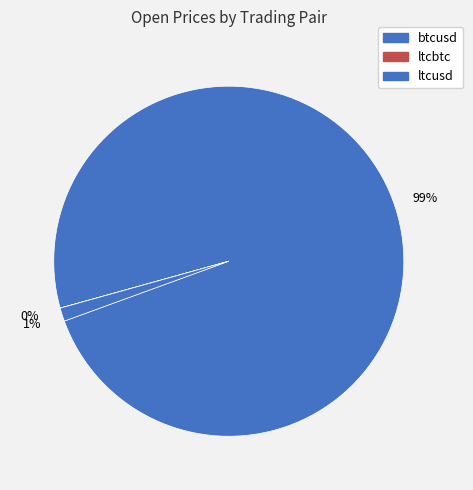

What is the largest slice in the pie chart?

btcusd